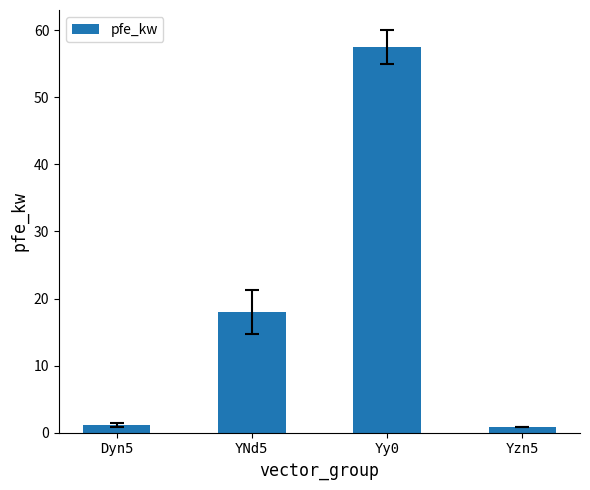

Are the bars horizontal?

No